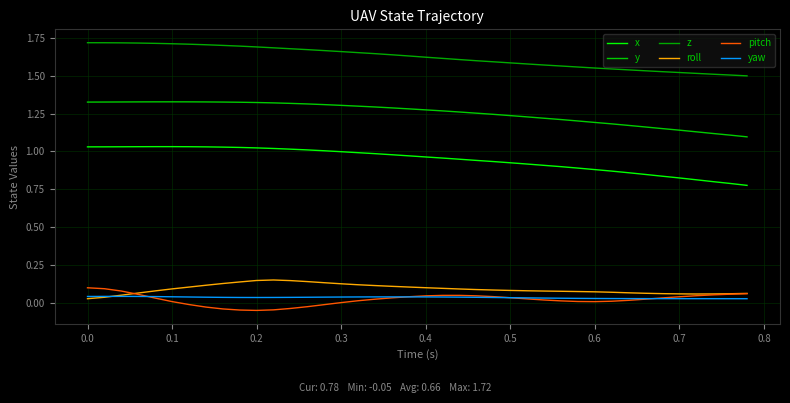

How many lines are shown in the chart?

6